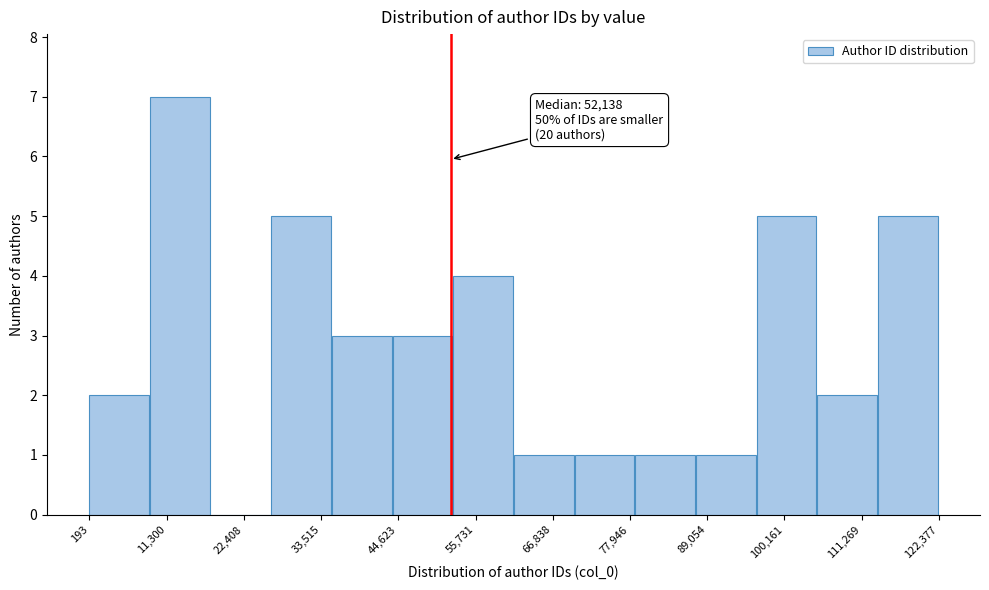

Which range on the x-axis has the tallest bar?

8000 to 18000